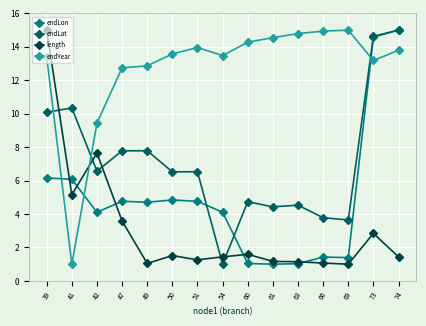

At which label is length closest to 8?

42